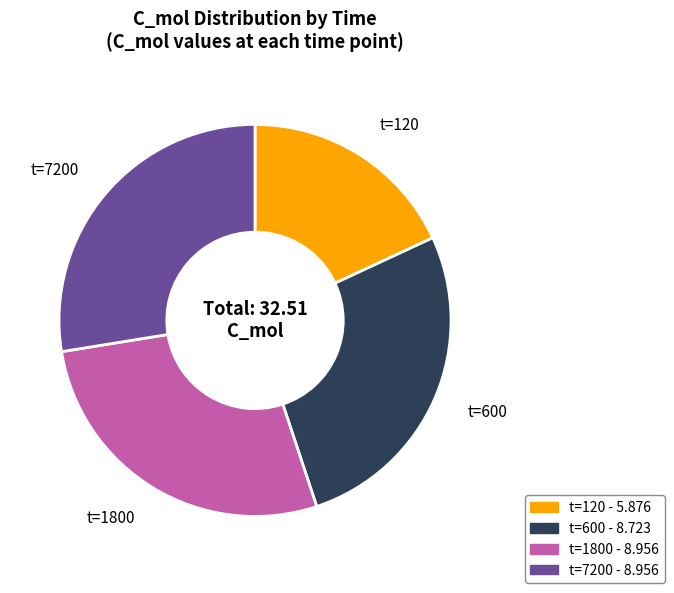

Is there a majority slice in this chart?

No